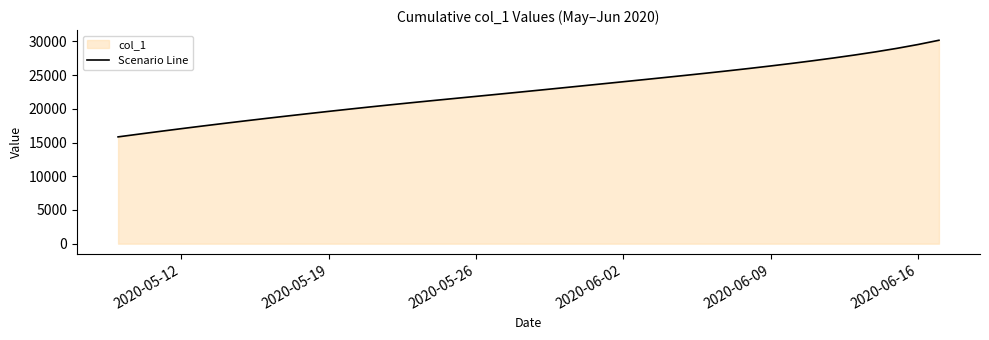

What is the minimum value shown in the chart?

15842.6